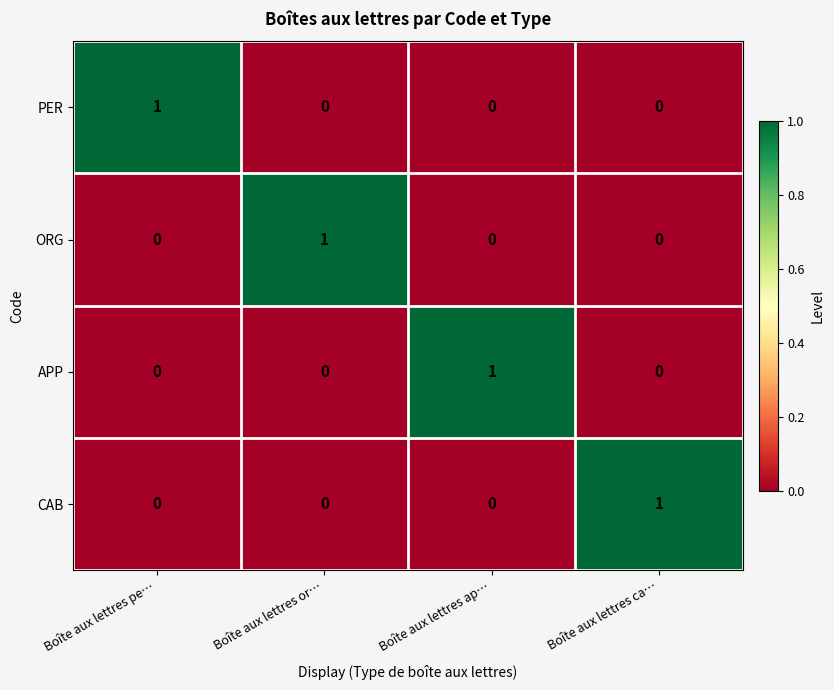

What is the total value across all series at Boîte aux lettres ap…?

1